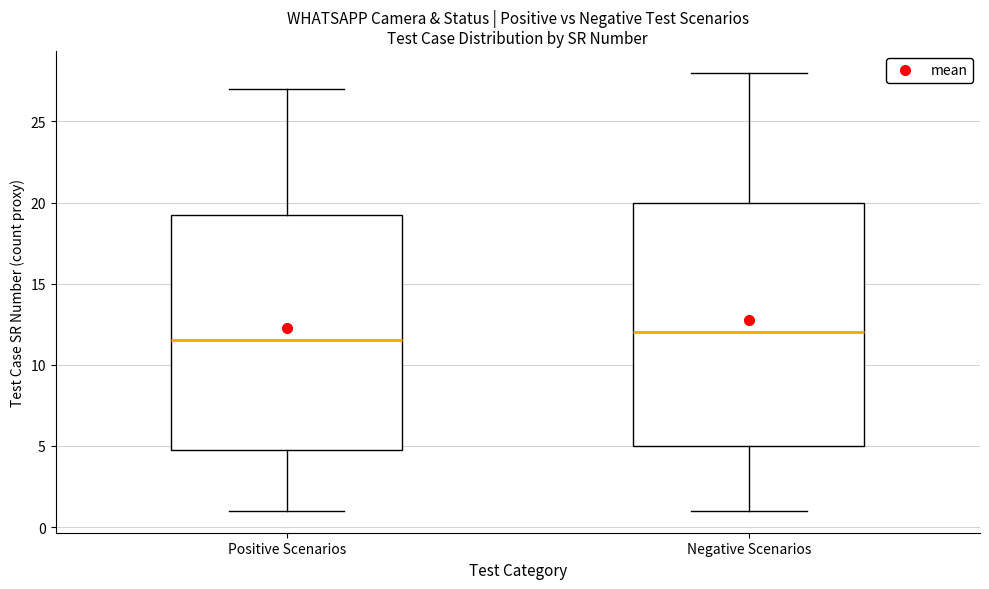

Reading left to right, read every box against the y-axis: the position of its median line, the range the box covers, and the ends of its whiskers. The values are not printed on the chart, so give them approximately, as read against the axis.

Positive Scenarios: median 11.5, box 5.0 to 19.5, whiskers 1.0 to 27.0
Negative Scenarios: median 12.0, box 5.0 to 20.0, whiskers 1.0 to 28.0